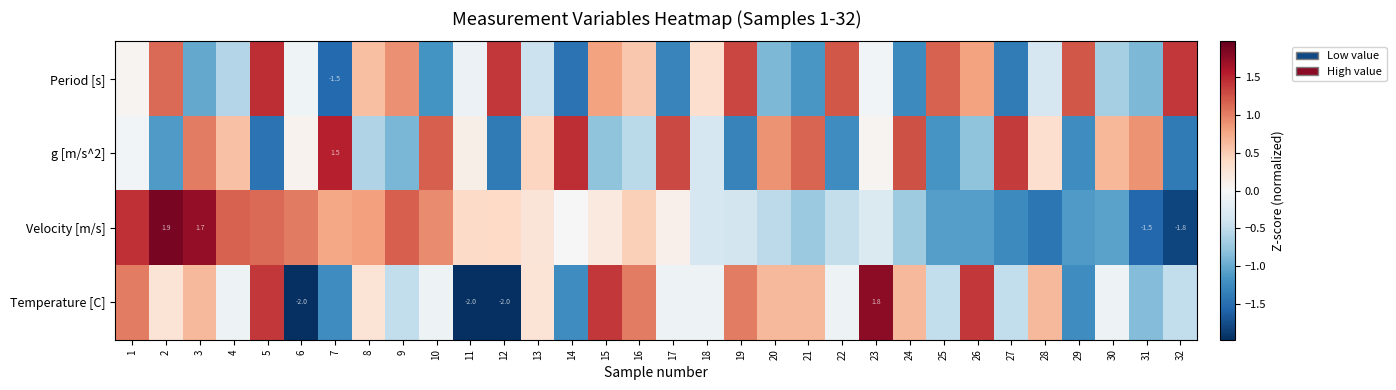

At how many categories does at least one series exceed 0?

32